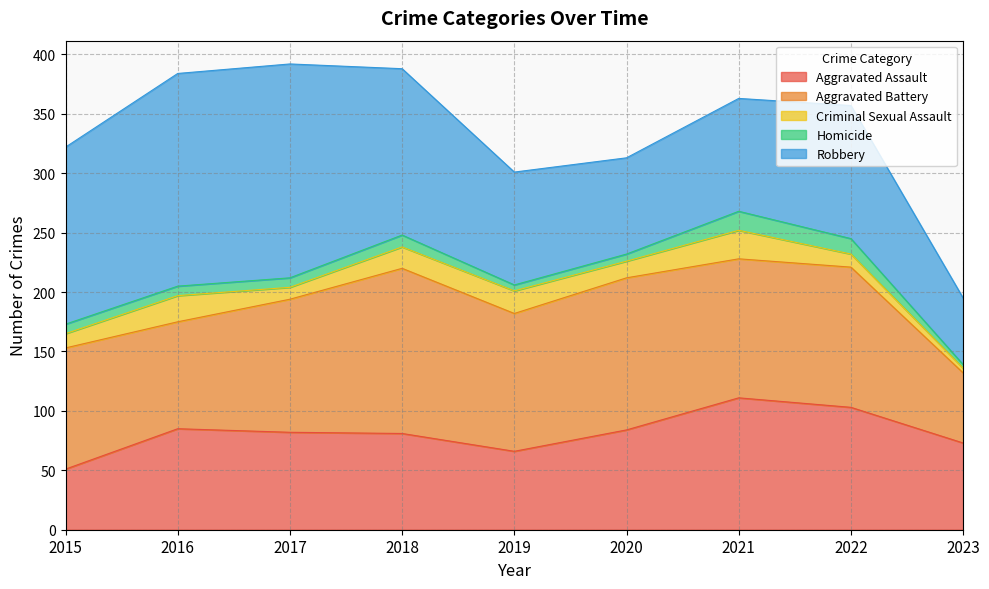

What is the difference between the highest and lowest values at 2018?

130